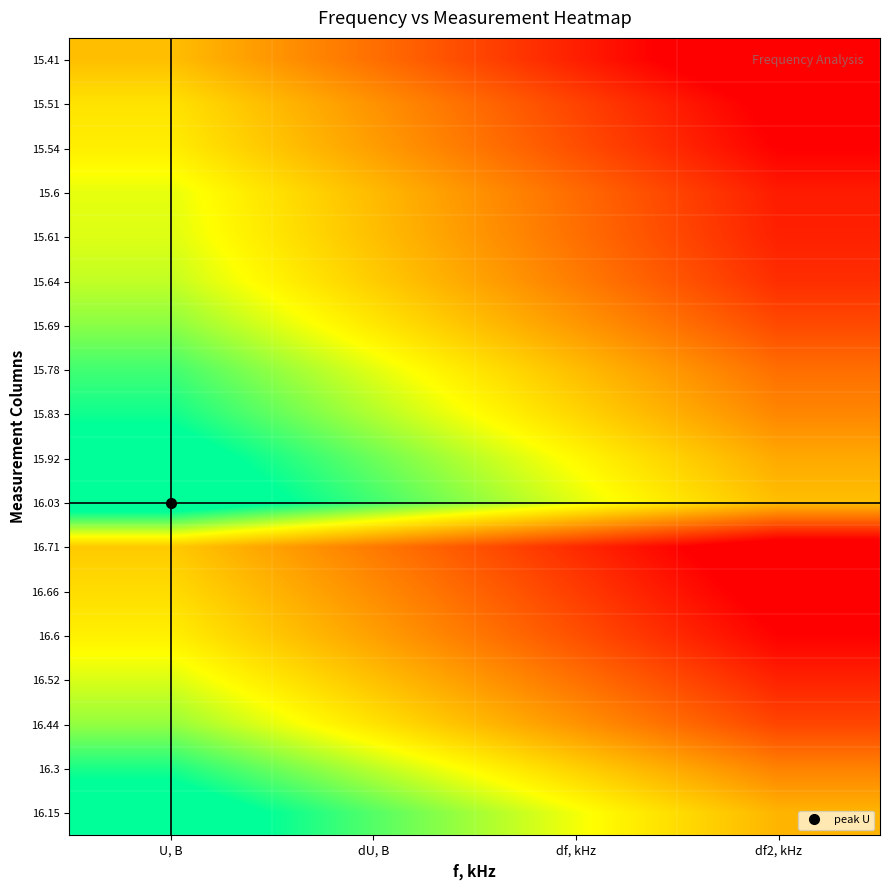

At how many categories does at least one series exceed 0?

3